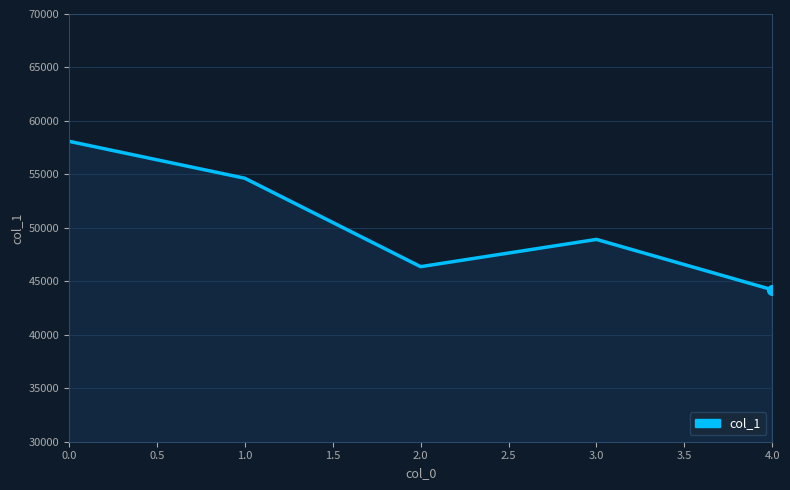

What is the difference between the maximum and minimum values?

13881